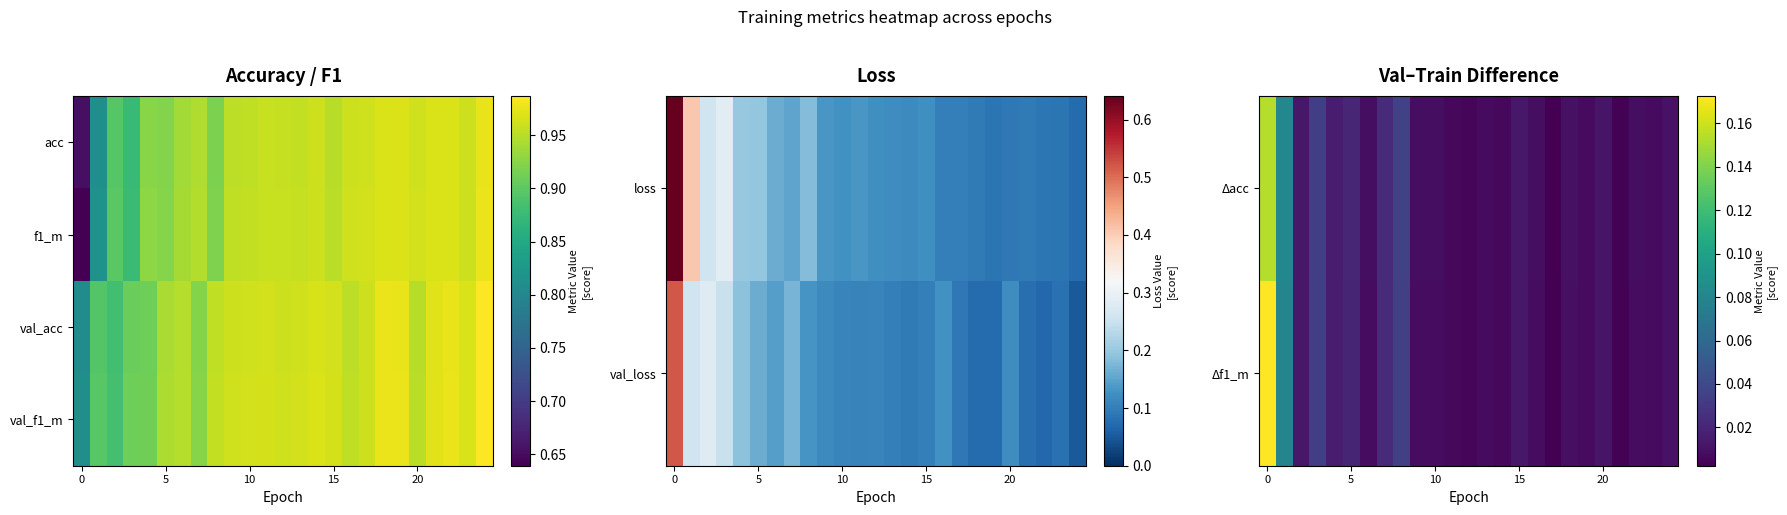

What is the greatest value displayed?

1.0